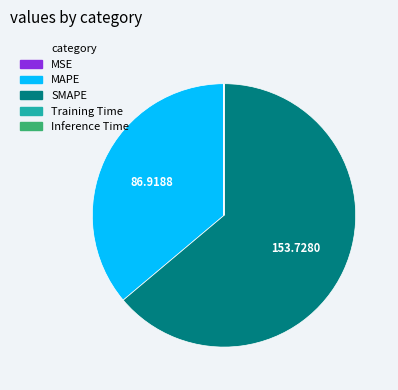

Does SMAPE account for over 50% of the chart?

Yes